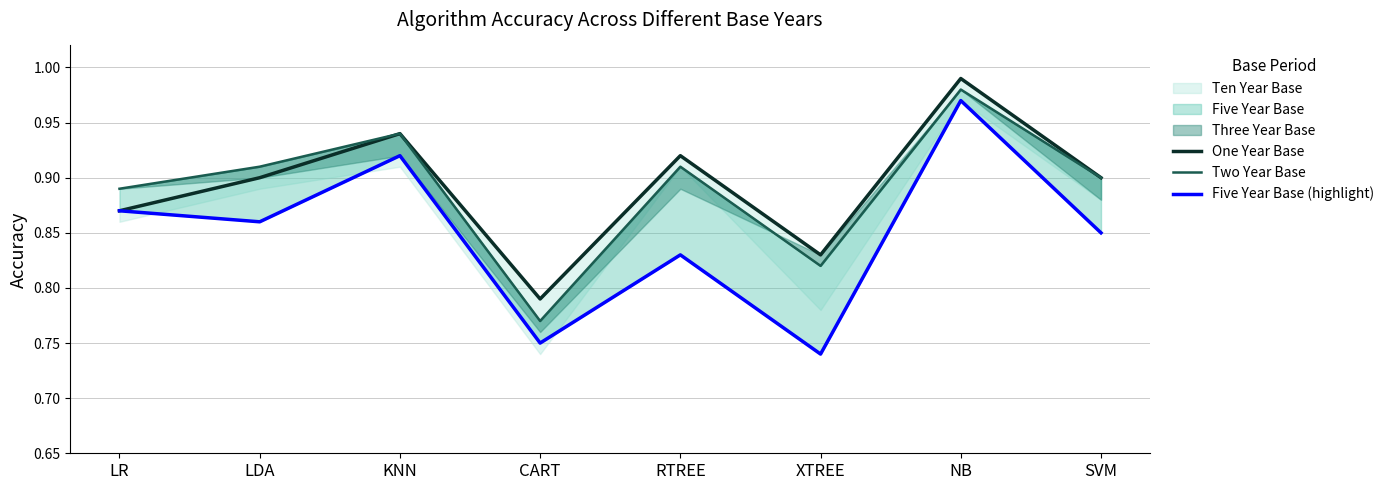

Which category has the highest value in the Two Year Base series?

NB